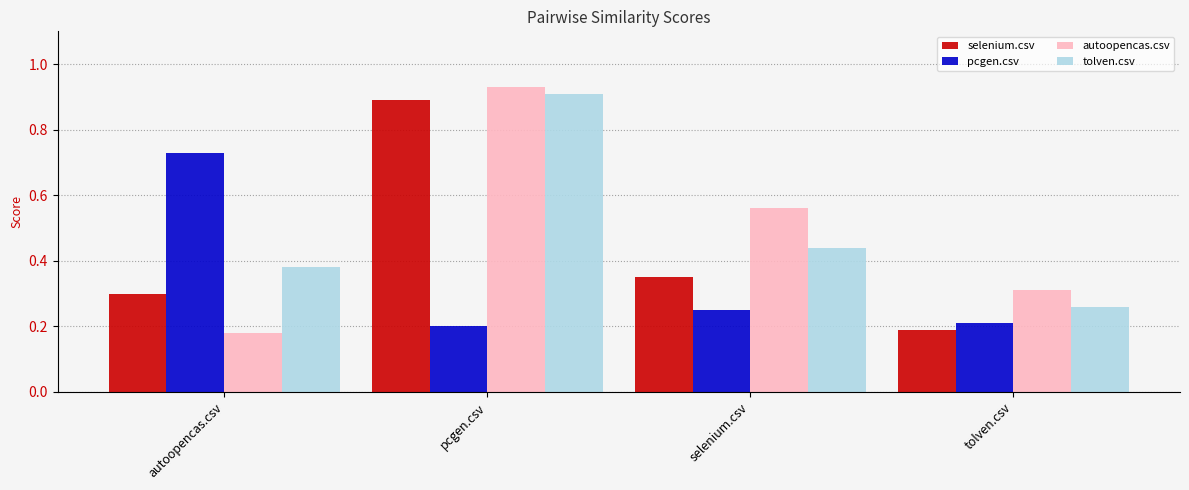

At which category is the sum across all series the highest?

pcgen.csv